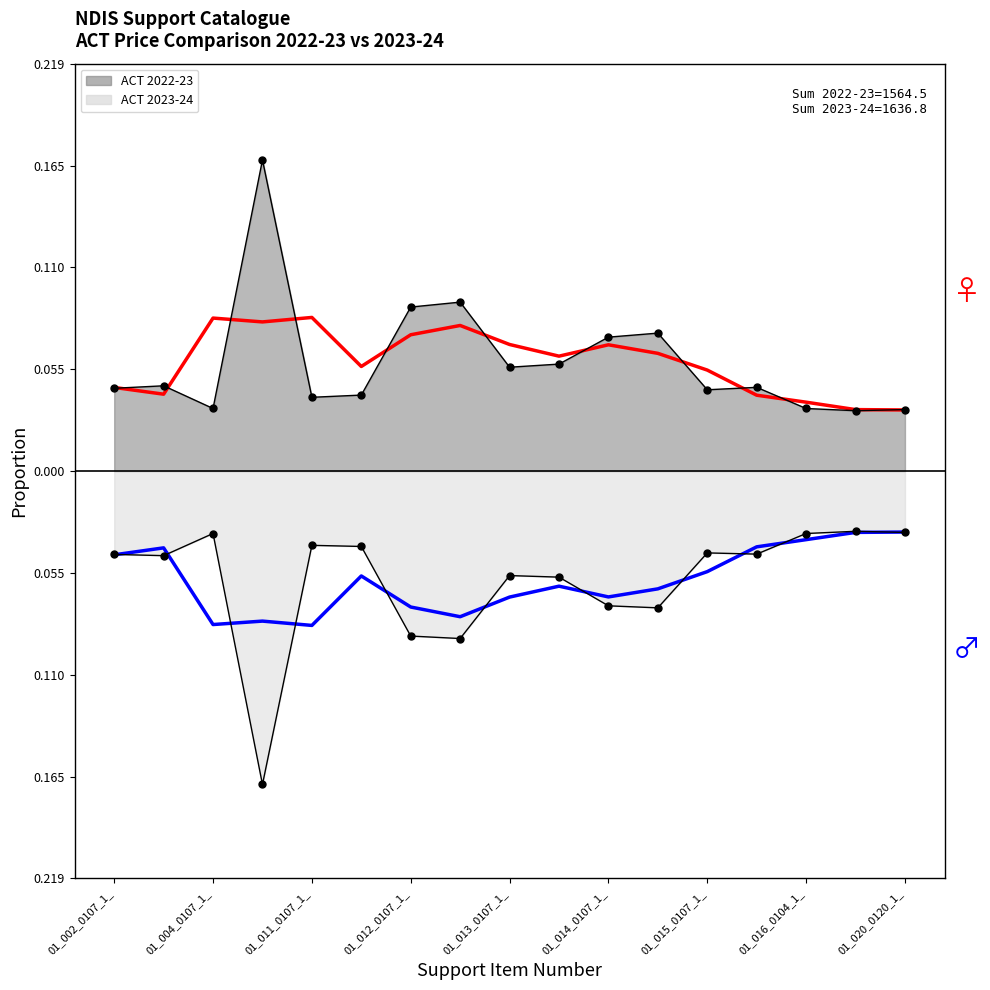

List the series in order of their peak value, highest first.

ACT 2022-23, ACT 2023-24